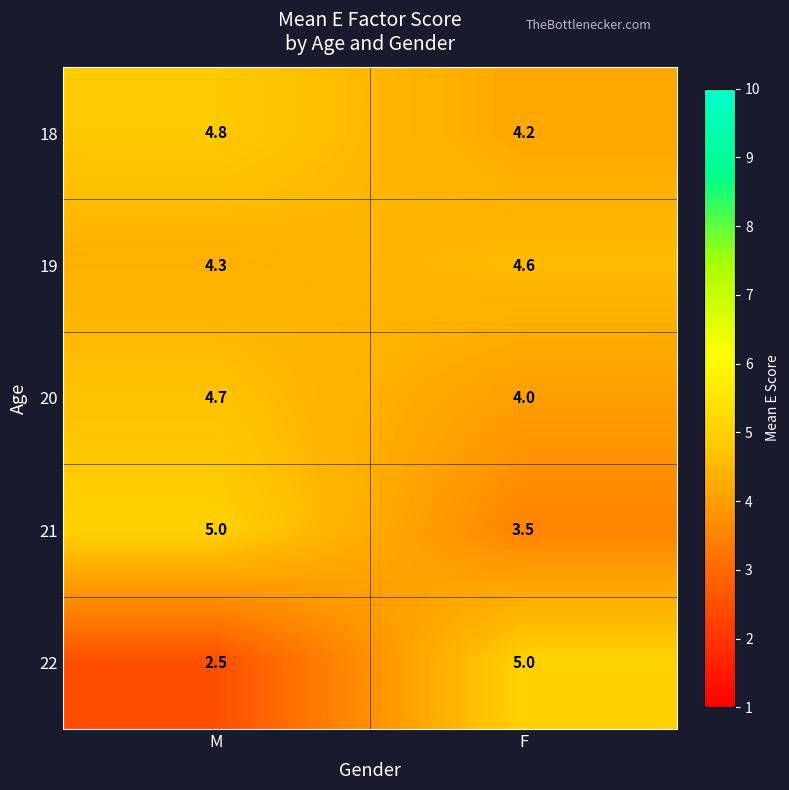

What is the average value of the 22 series?

3.8